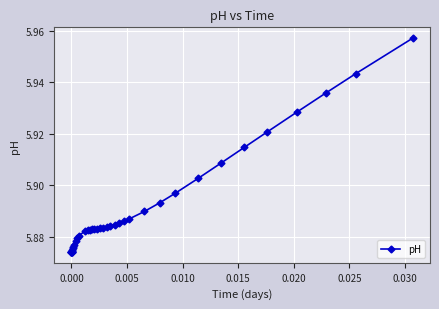

What is the sum of all values?

235.6